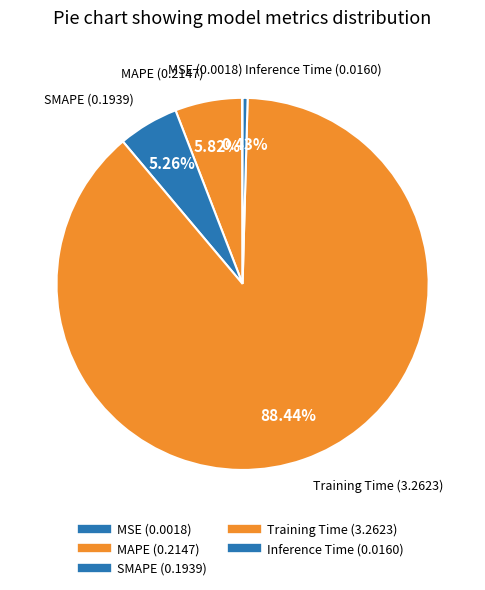

Is there any slice that represents more than half of the pie?

Yes